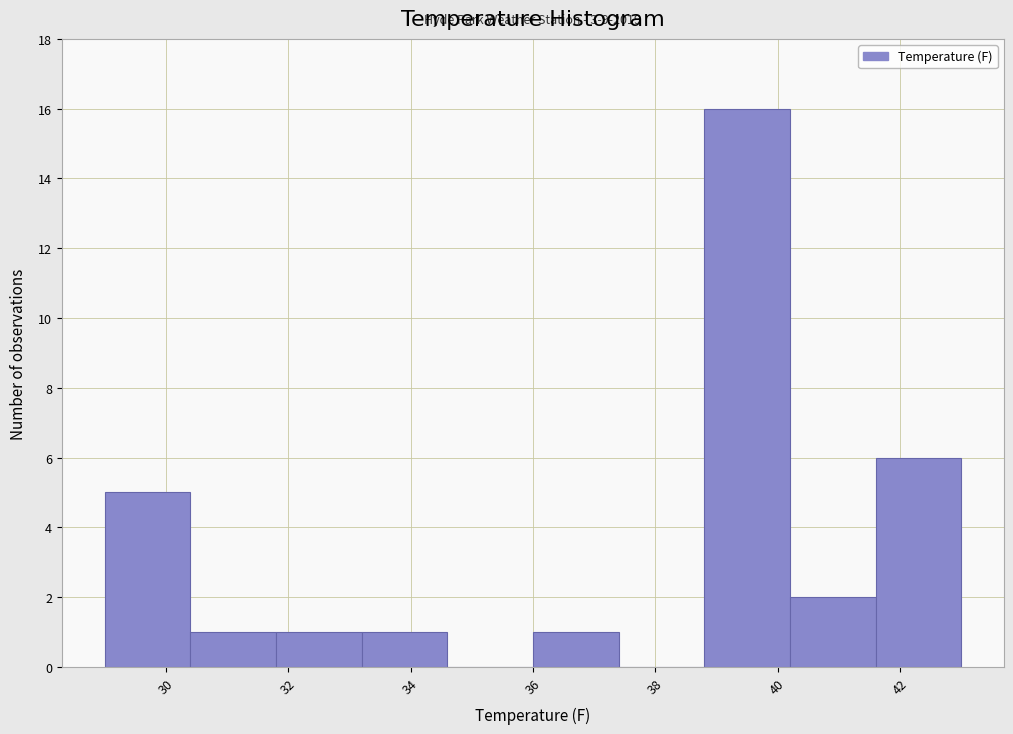

Which range on the x-axis has the tallest bar?

38.8 to 40.2